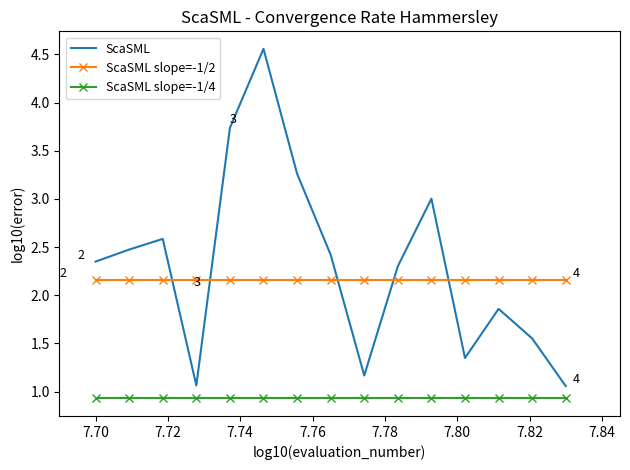

List the series in order of their peak value, lowest first.

ScaSML slope=-1/4, ScaSML slope=-1/2, ScaSML